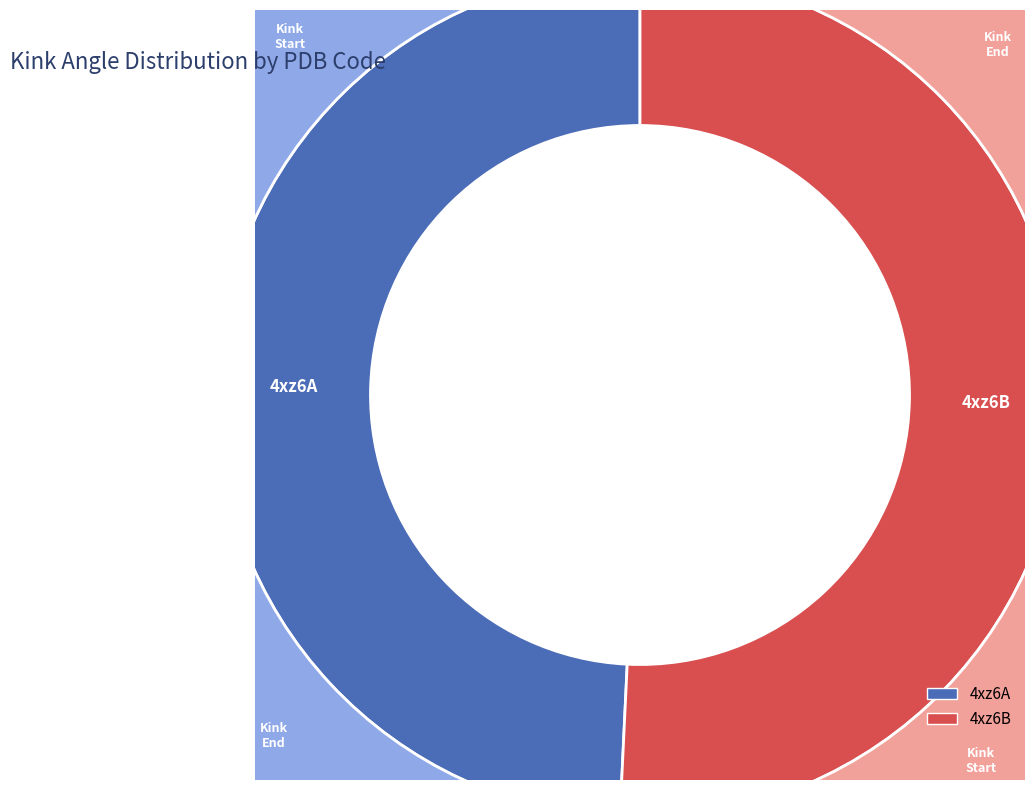

To the nearest percent, what percentage of the pie is 4xz6A?

49%